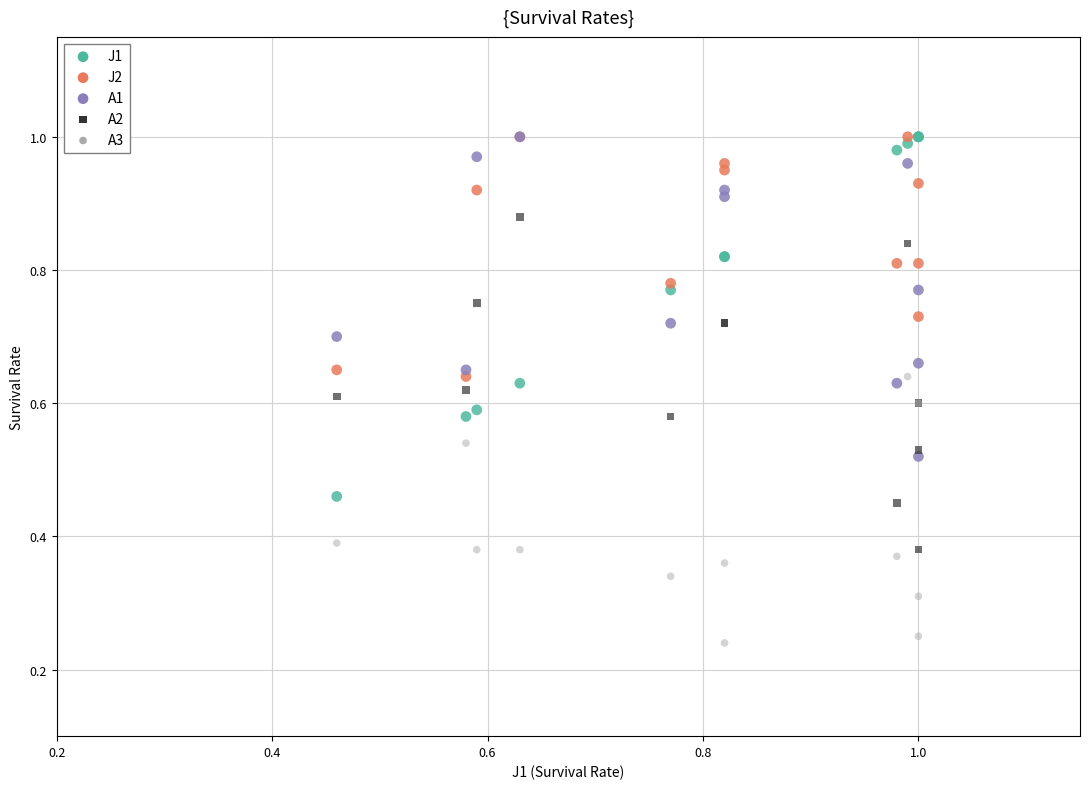

Which series has the largest Y range (max minus min)?

J1